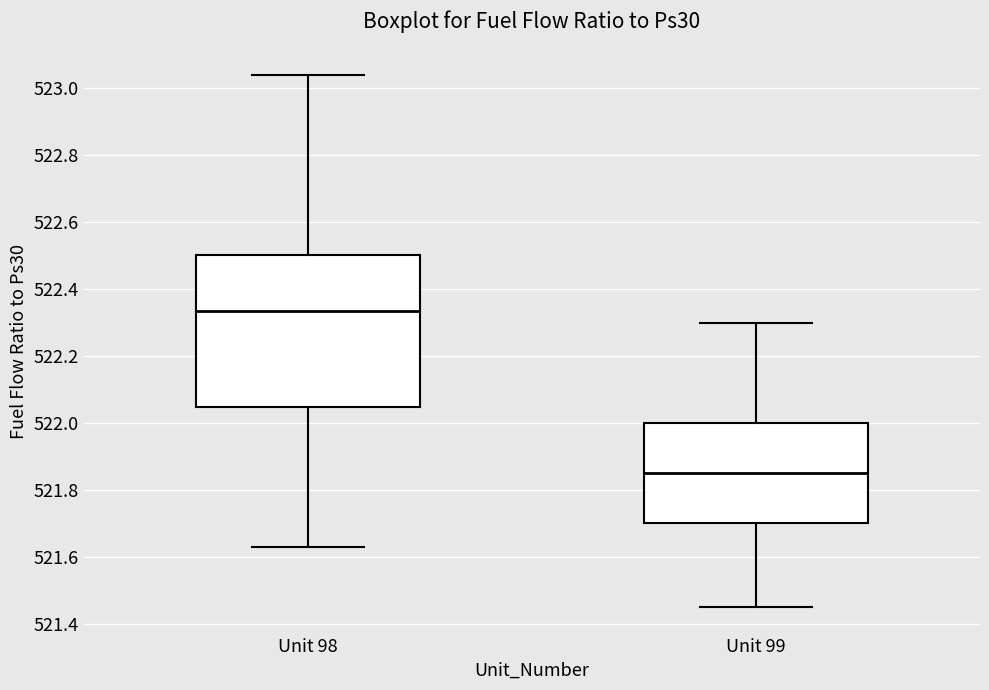

Reading left to right, transcribe this box plot: for each box, give where its median line is, the range the box spans, and where its two whiskers end, as read against the y-axis. The values are not printed on the chart, so give them approximately, as read against the axis.

Unit 98: median 522.34, box 522.04 to 522.50, whiskers 521.64 to 523.04
Unit 99: median 521.86, box 521.70 to 522.00, whiskers 521.46 to 522.30